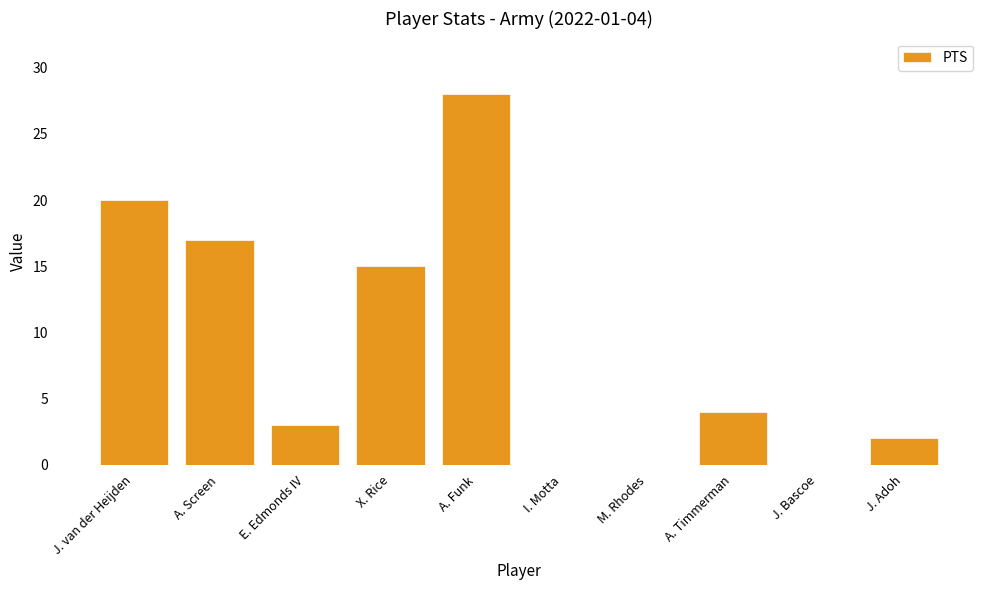

Which has a higher value, E. Edmonds IV or A. Screen?

A. Screen